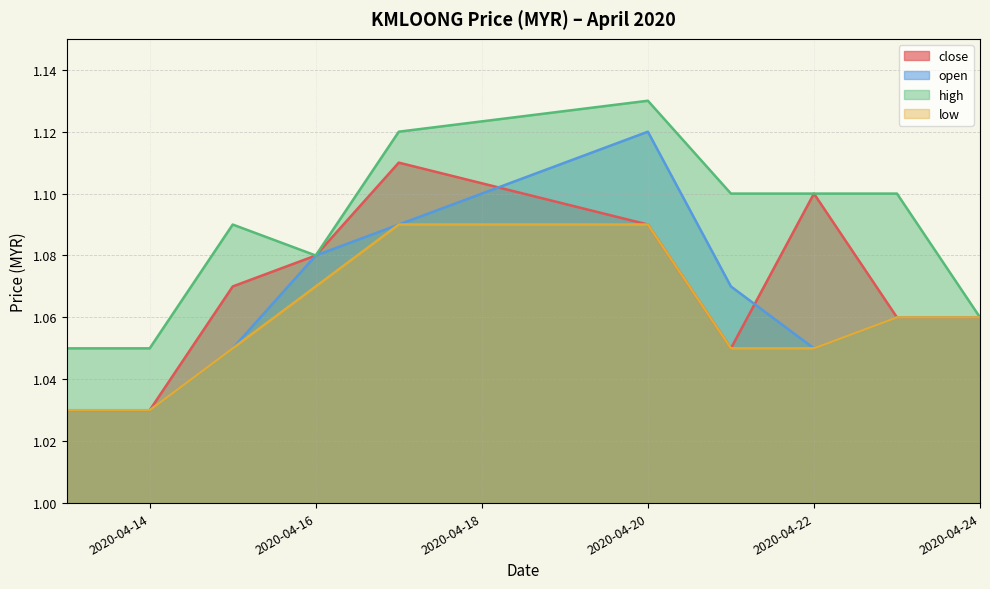

How many low values are between 1 and 2?

10